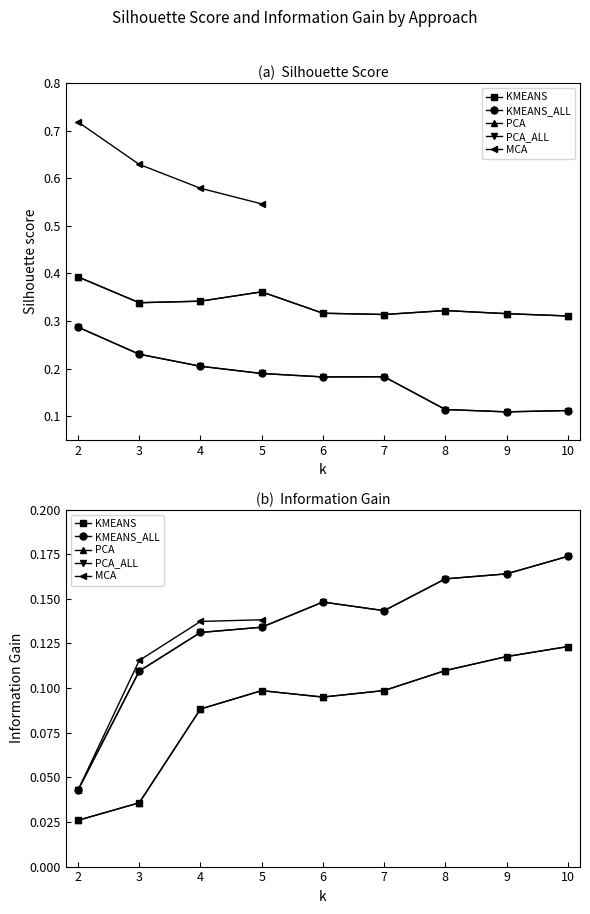

True or false: PCA_ALL and KMEANS_ALL intersect in this chart.

False